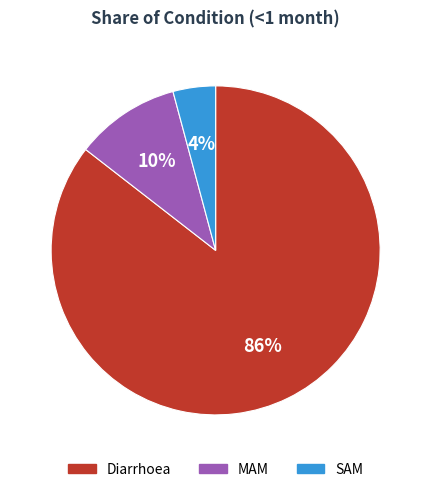

How many slices are in this pie chart?

3